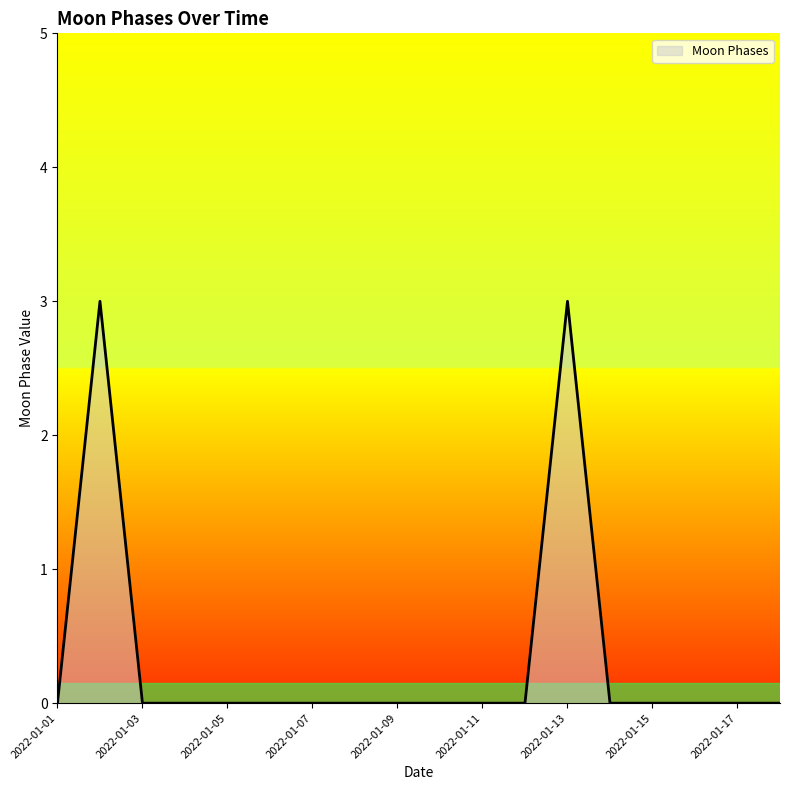

What is the difference between the maximum and minimum values?

3